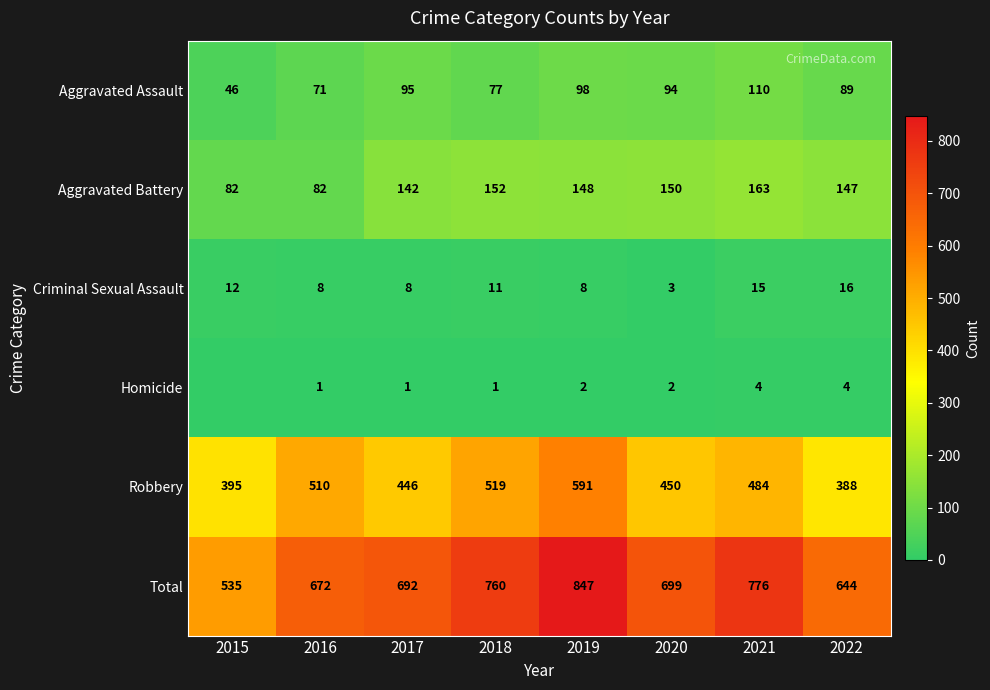

At 2022, list the series in order from largest to smallest.

Total, Robbery, Aggravated Battery, Aggravated Assault, Criminal Sexual Assault, Homicide